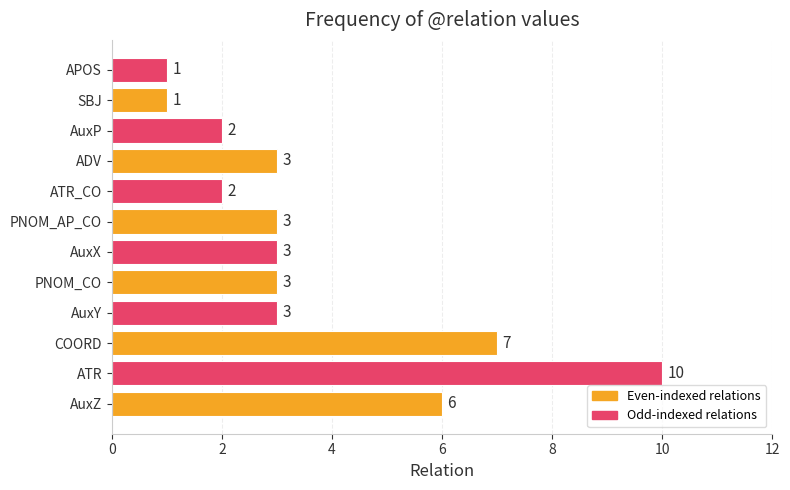

What is the sum of all values?

44